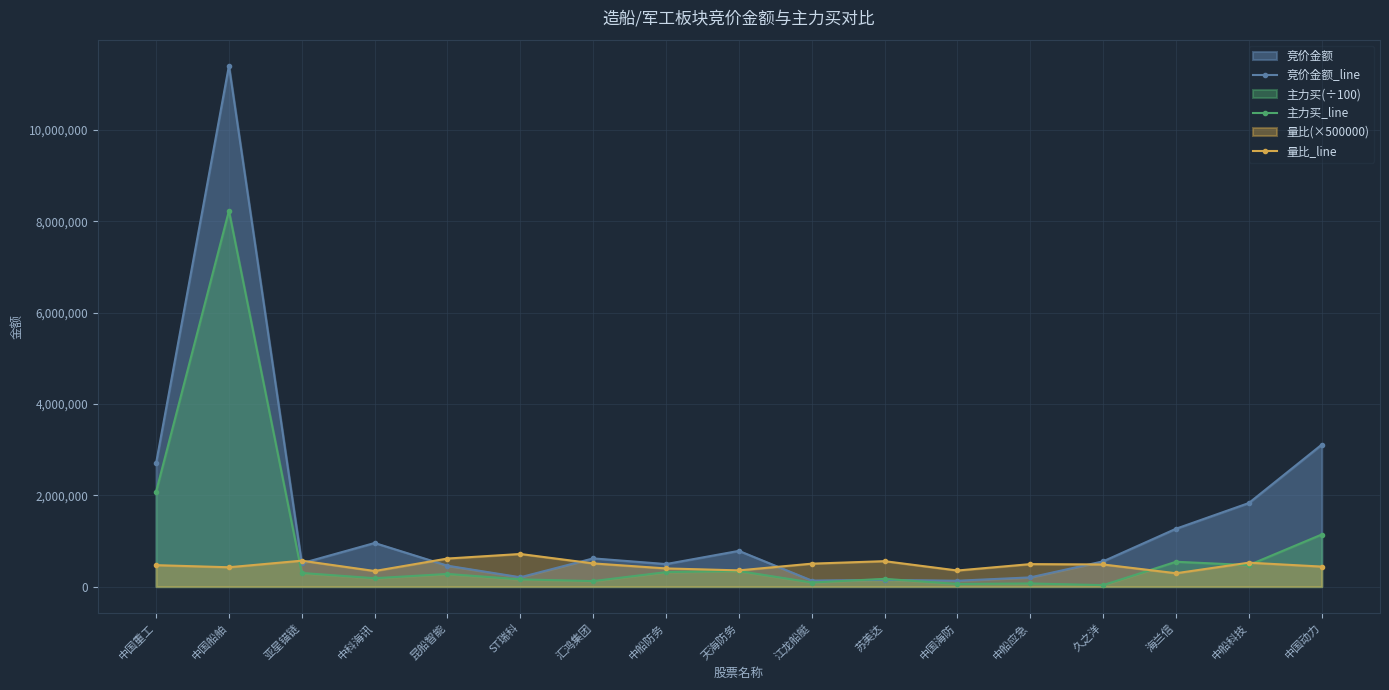

Reading right to left, transcribe all the data shown in this chart.

竞价金额_line: 3108189.0	1830486.0	1267210.0	553500.0	201840.0	128912.0	147736.0	132240.0	782208.0	493440.0	617520.0	204294.0	457659.0	954998.0	511290.0	11404644.0	2699616.0
主力买_line: 1140559.1	471164.7	543784.0	32366.0	68557.8	57422.7	169301.0	89402.0	341463.5	317377.9	120902.2	158642.7	277178.3	183930.2	298693.3	8227816.6	2075726.4
量比_line: 438078.0	524005.0	292536.0	484307.0	492346.0	352499.0	557005.0	502310.0	355116.5	398069.5	507895.0	714205.0	614635.0	341370.0	567340.0	423657.5	469395.0